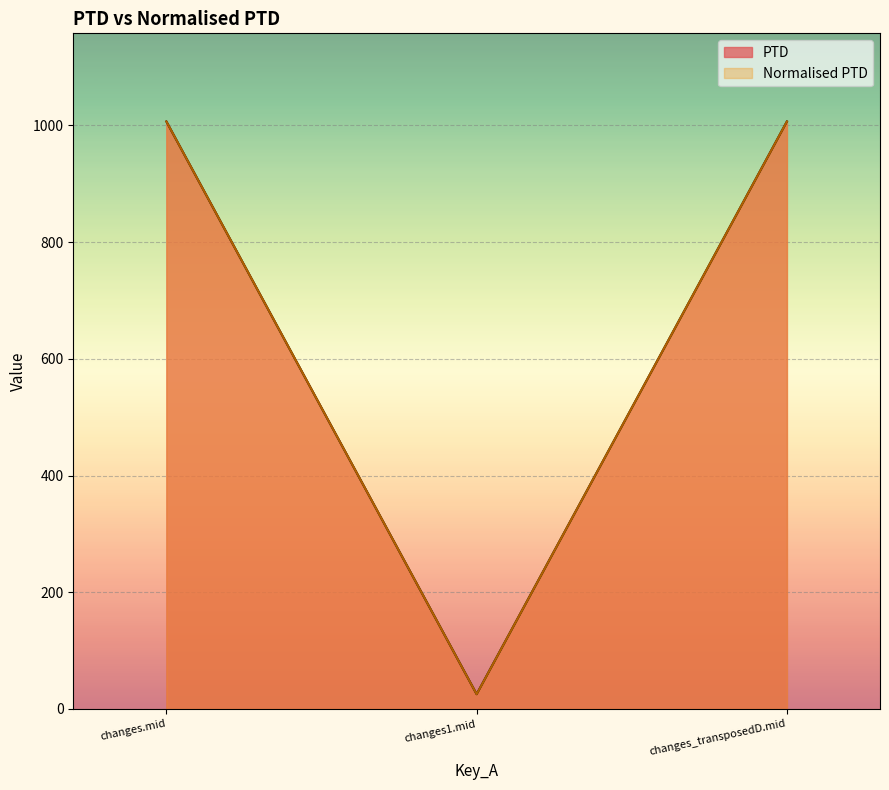

What is the average value of the Normalised PTD series?

679.6